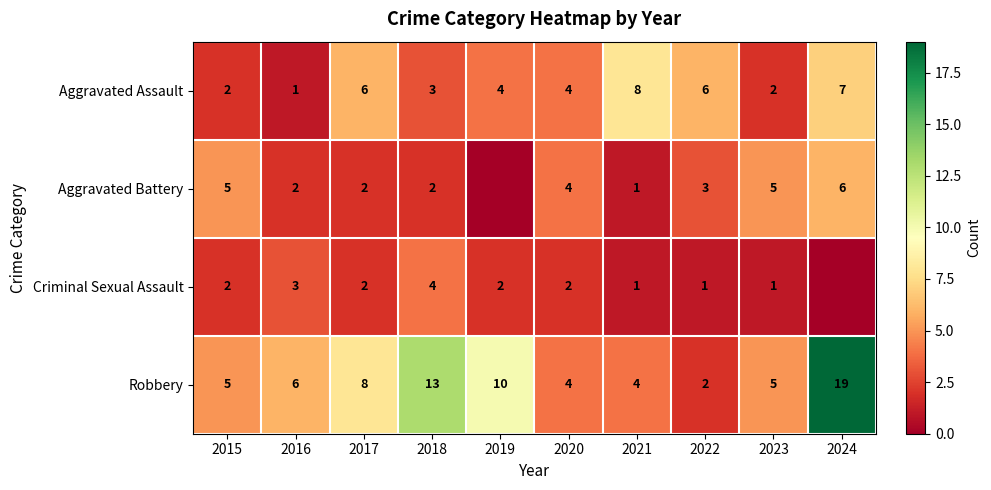

The Robbery series shows 19 at 2024. True or false?

True